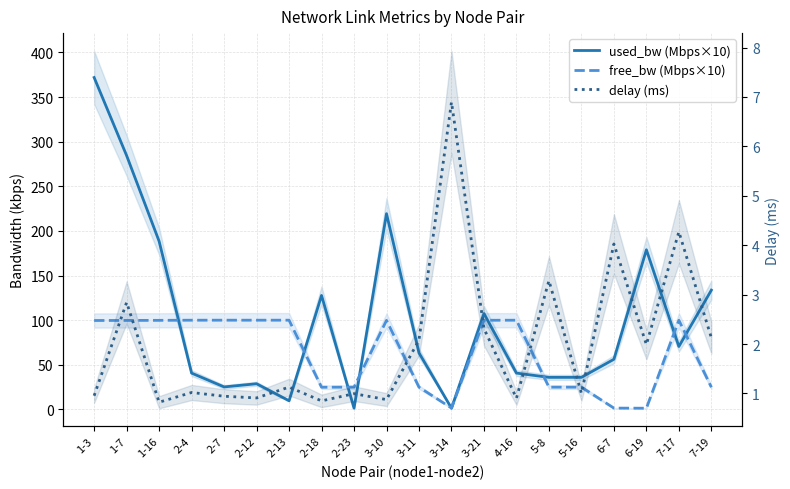

What is the label of the 4th point from the left?

2-4